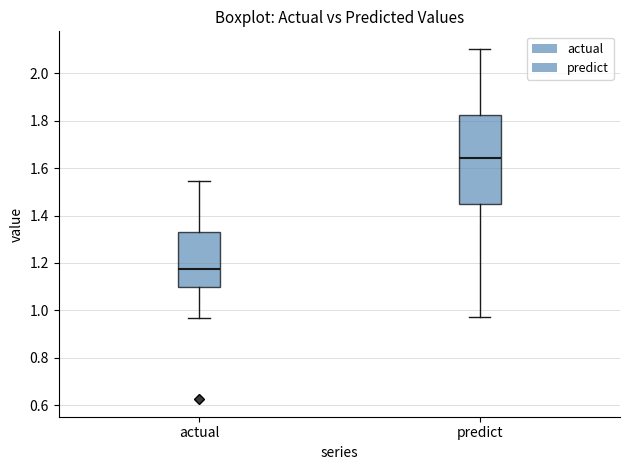

Where does the median line of the box for predict sit on the y-axis? The values are not printed on the chart, so give them approximately, as read against the axis.

1.64